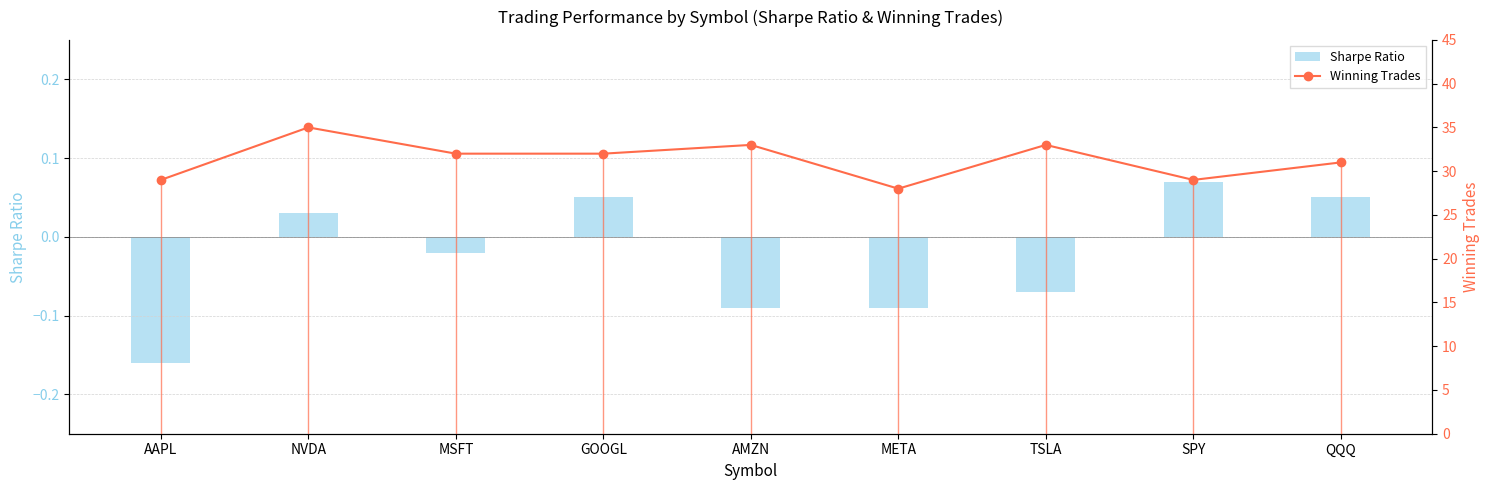

What position from the right is SPY?

2